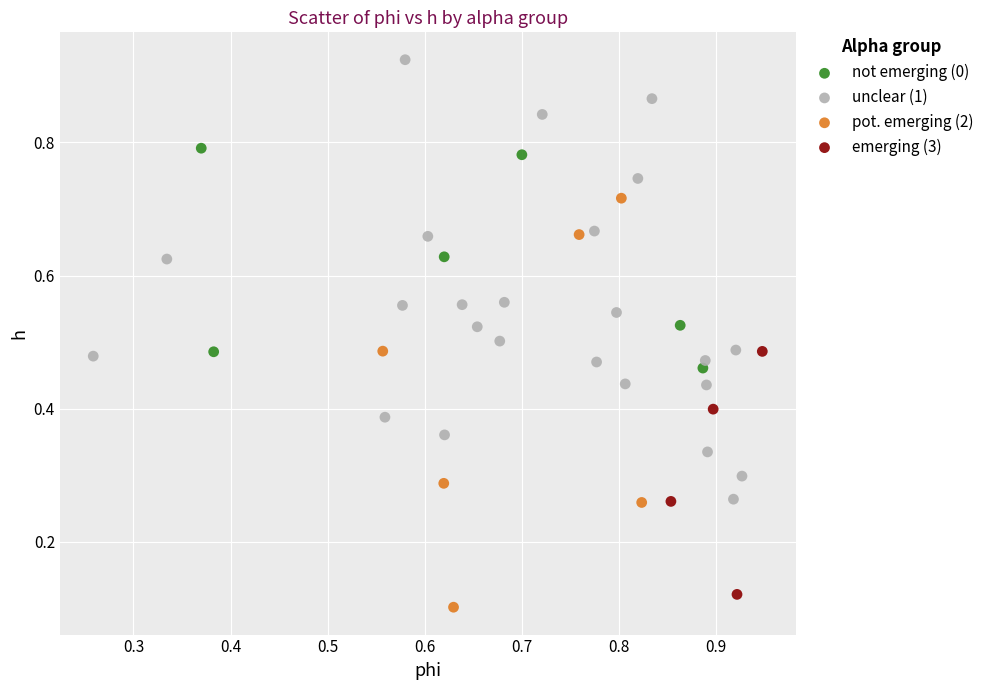

Which series has the largest Y range (max minus min)?

unclear (1)